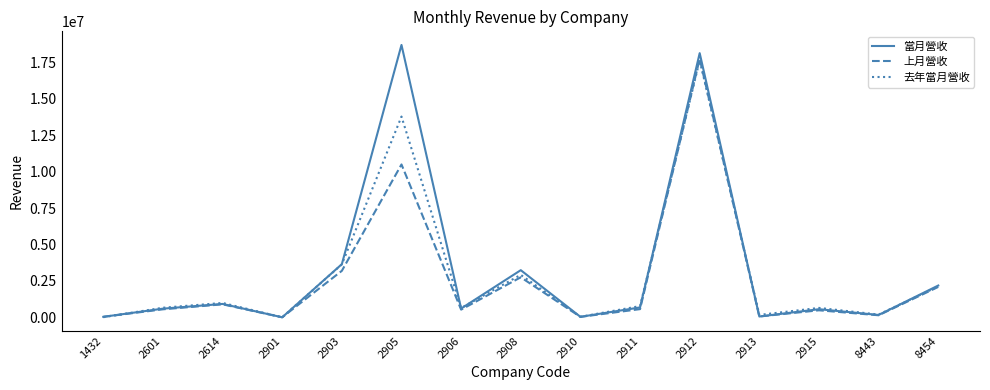

How many lines are shown in the chart?

3